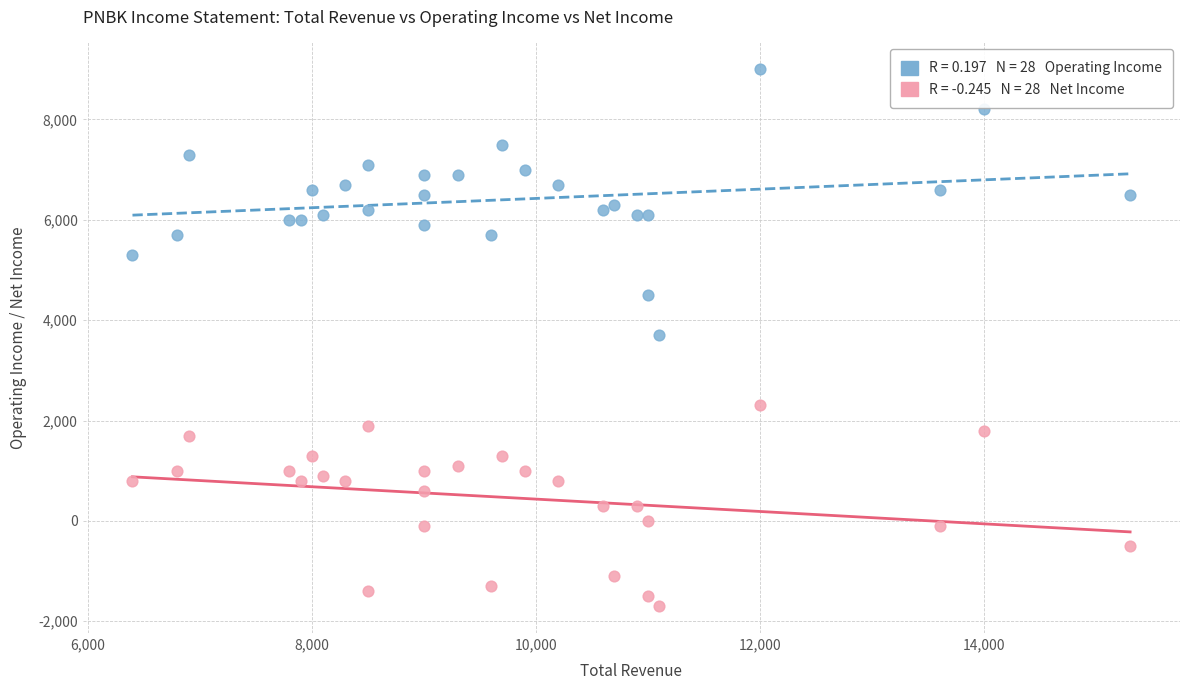

Across all data points, what is the range of Y values (max minus min)?

10700